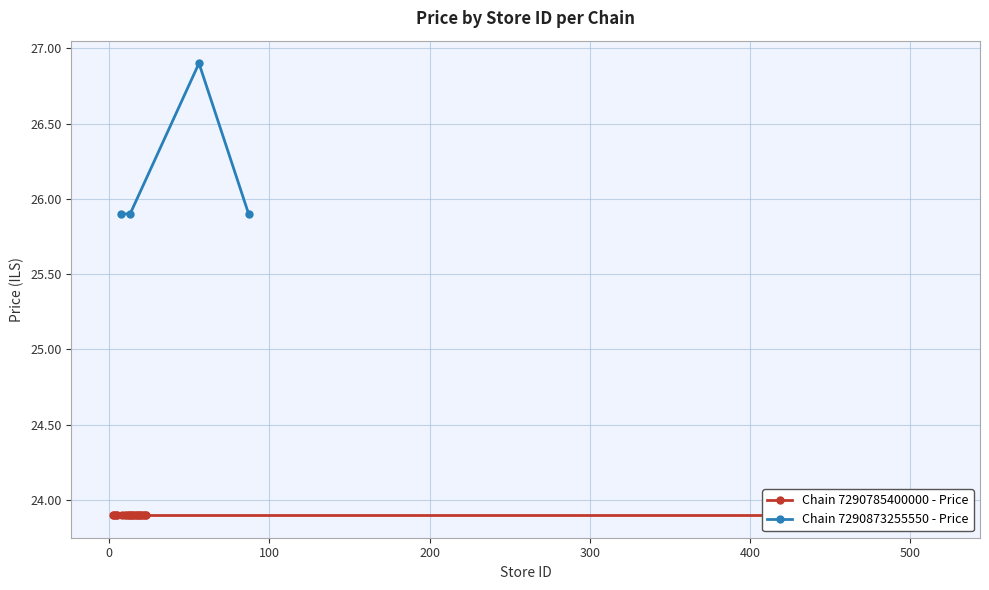

What is the value of the Chain 7290873255550 - Price point at the 2nd from the left?

25.9